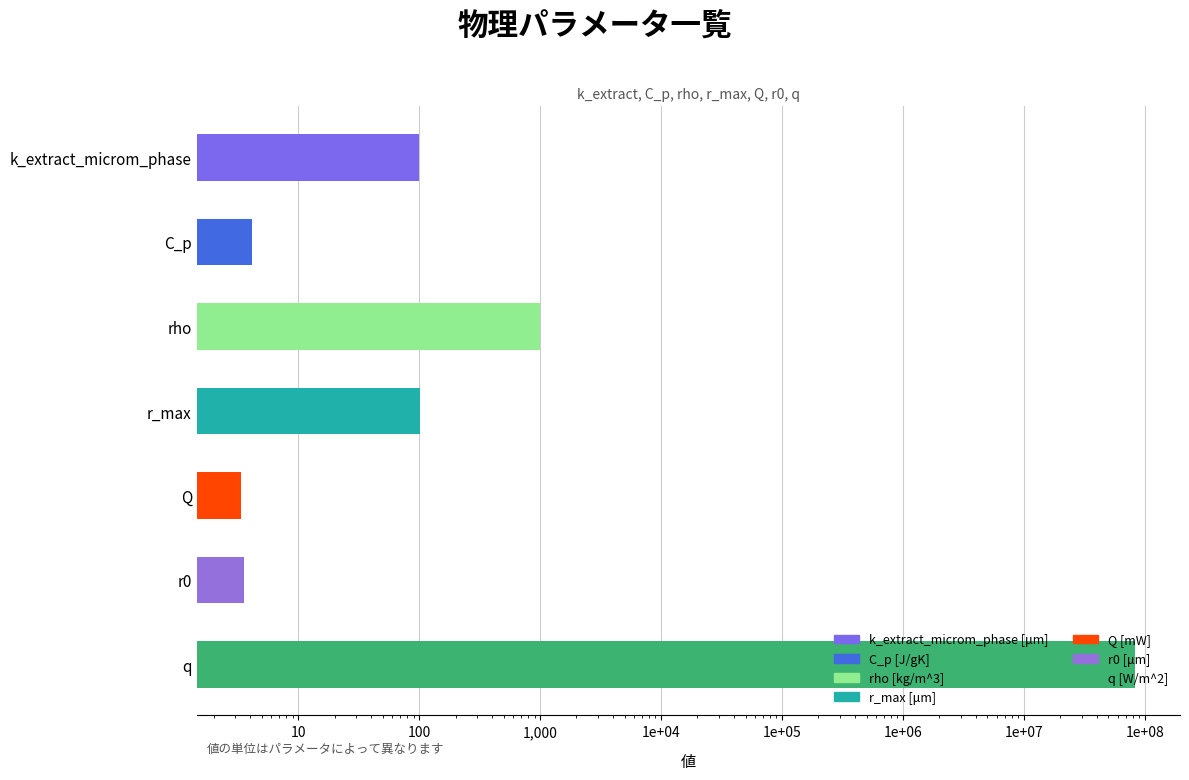

What is the sum of all values?

83427212.0